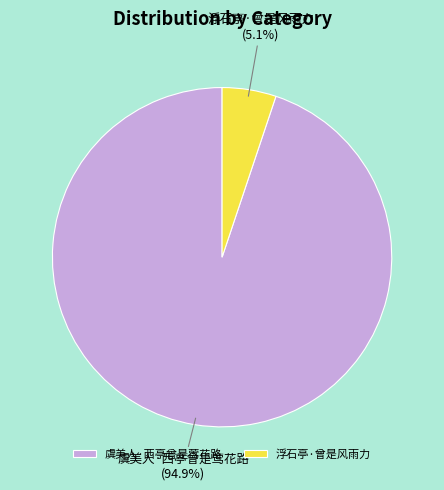

To the nearest percent, what is the difference between the largest and smallest slice percentages?

90%